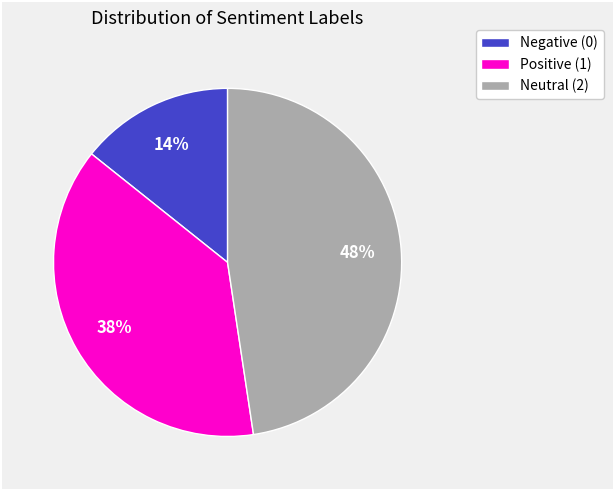

To the nearest percent, what is the combined percentage of Positive (1) and Neutral (2)?

86%